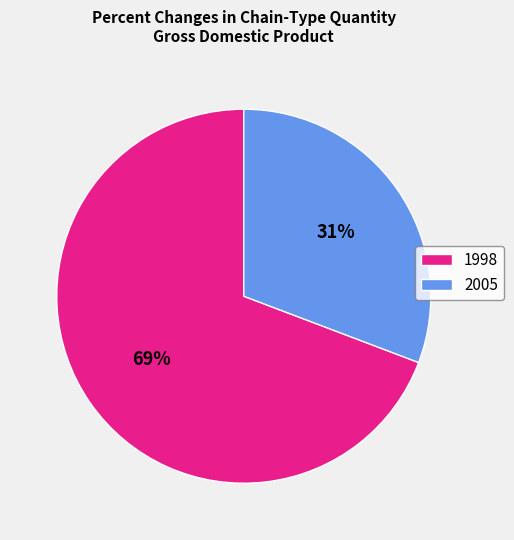

What is the majority slice?

1998